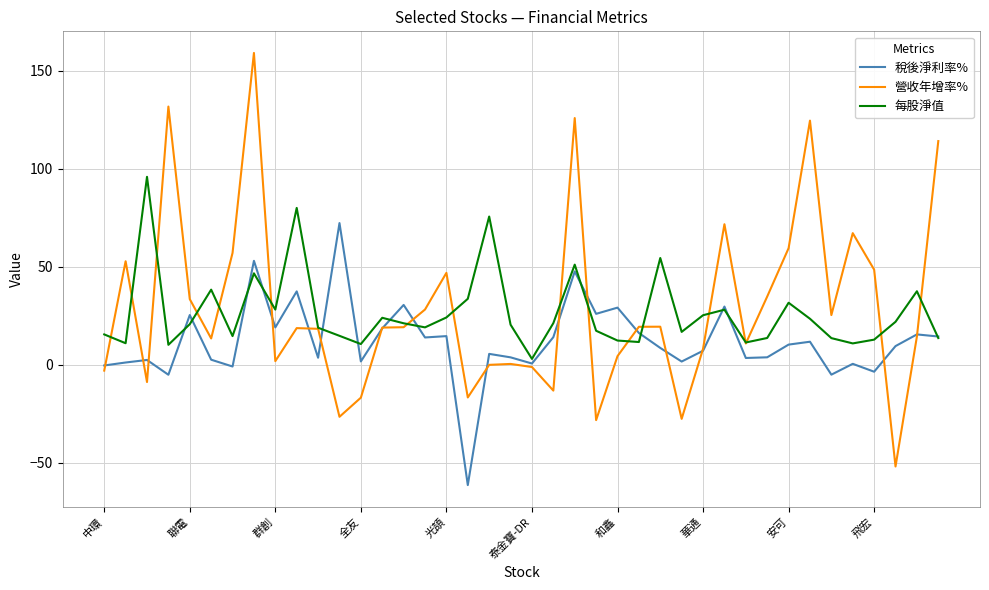

List the series in order of their peak value, highest first.

營收年增率%, 每股淨值, 稅後淨利率%